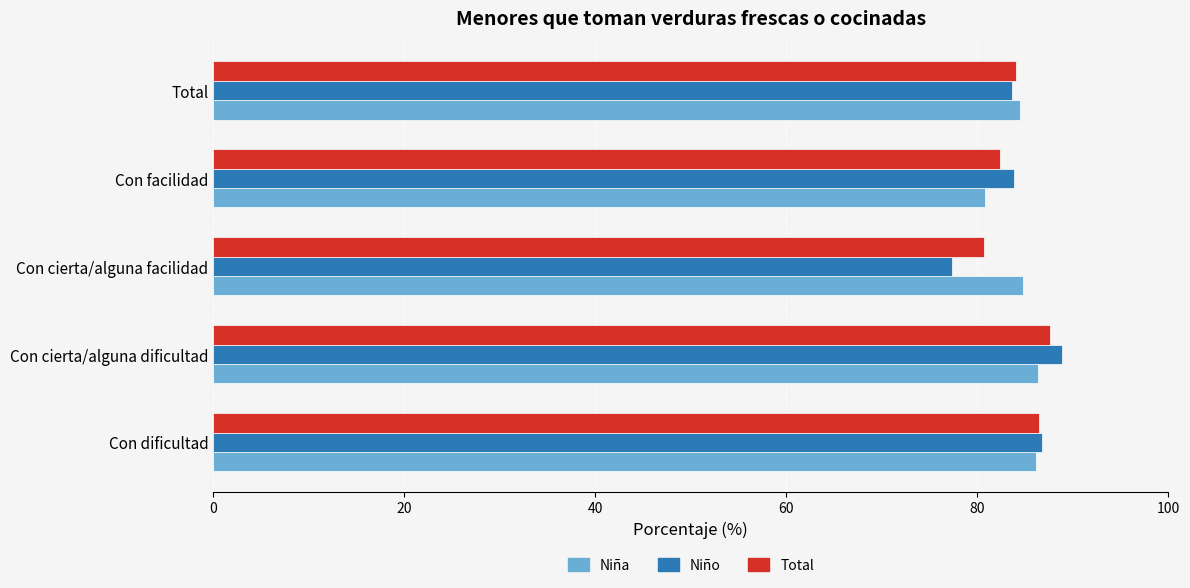

Which series has the largest range (max minus min)?

Niño